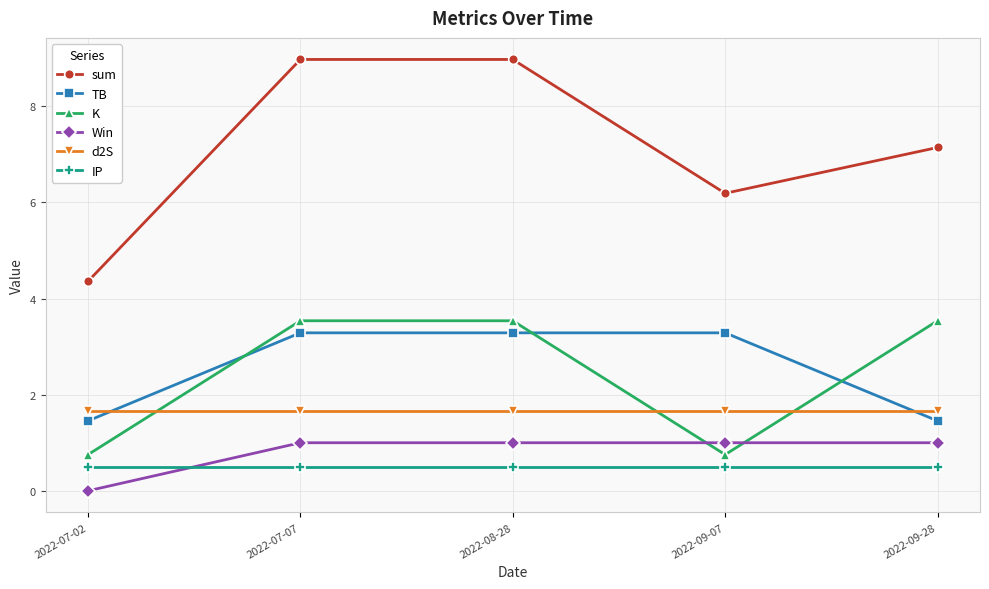

At how many categories does at least one series exceed 6?

4